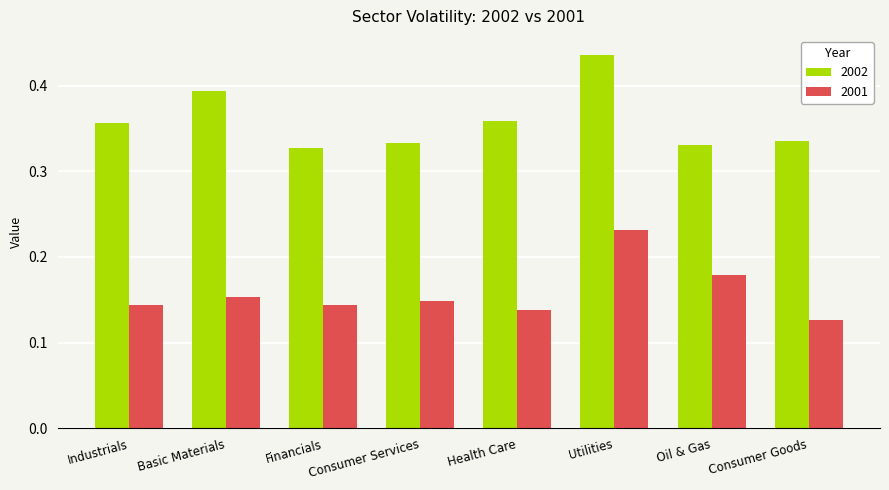

At Consumer Services, list the series in order from largest to smallest.

2002, 2001